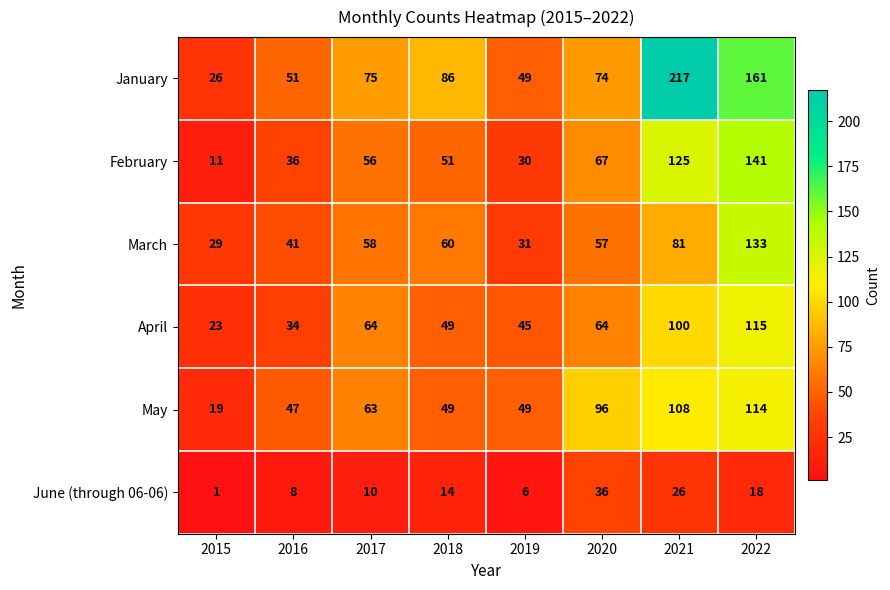

At which category is the sum across all series the highest?

2022